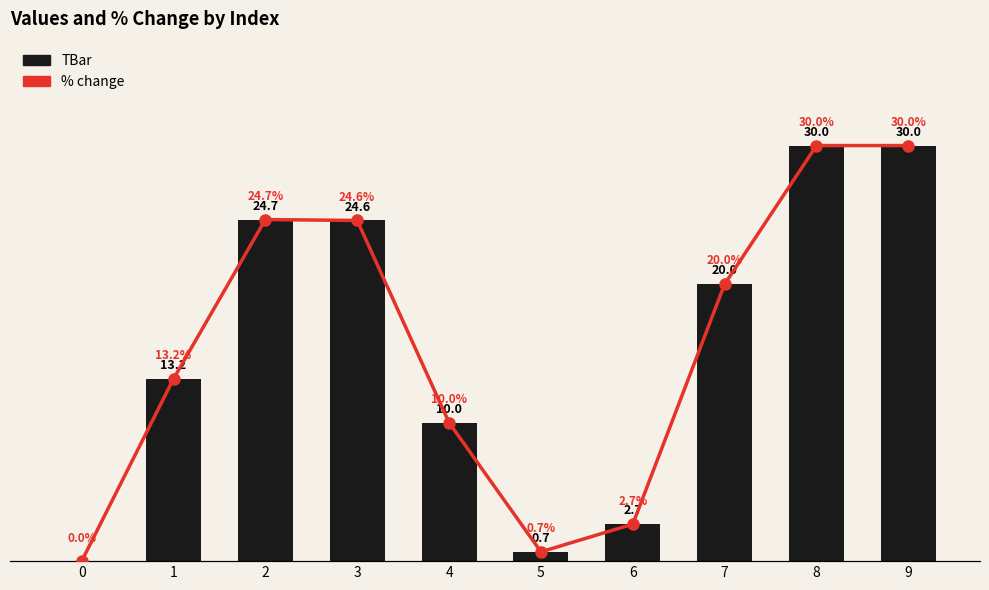

Where is TBar nearest to the value 15?

1